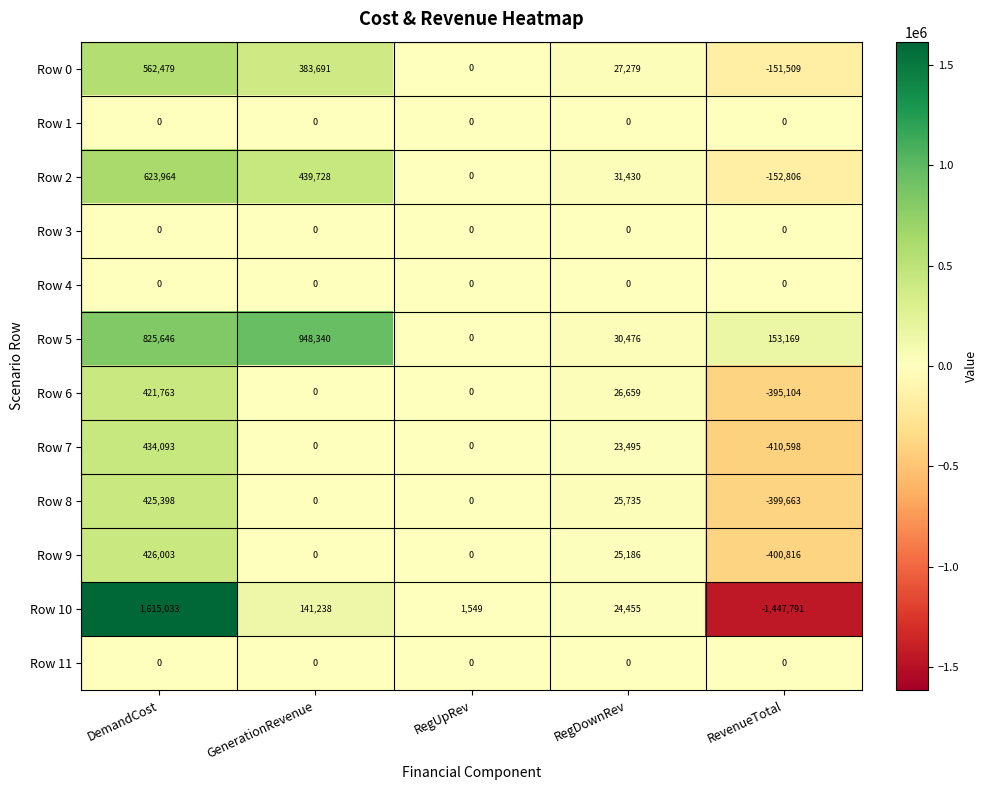

How many categories are shown in the chart?

5